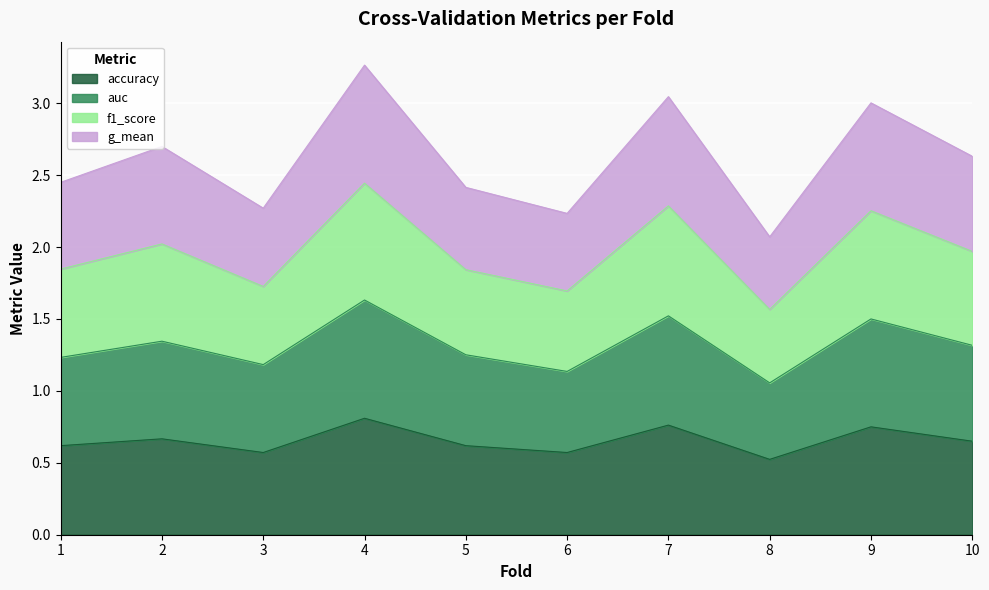

Which category has the lowest value in the auc series?

8